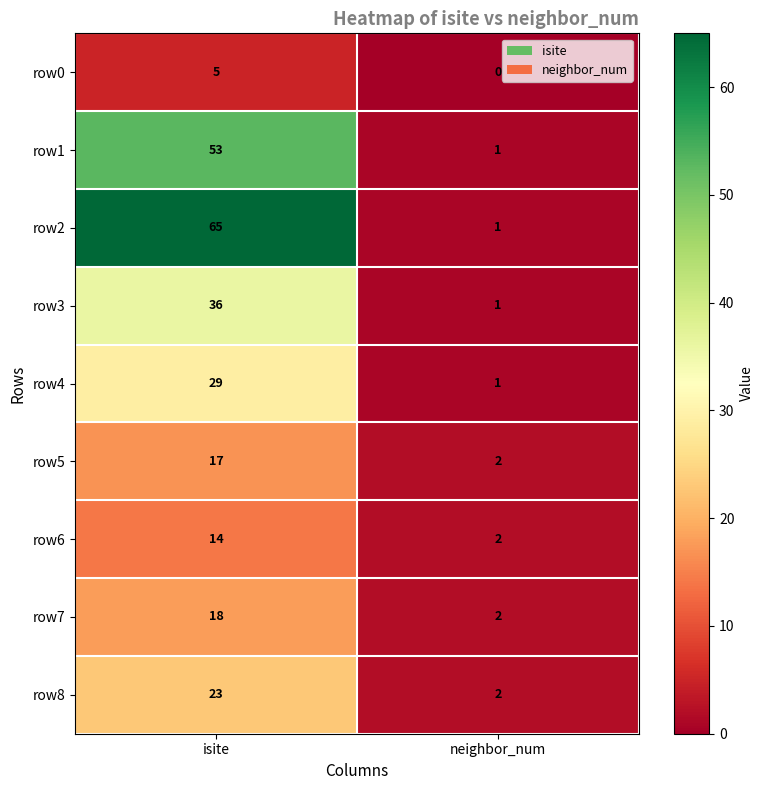

Which category has the highest value in the row4 series?

isite